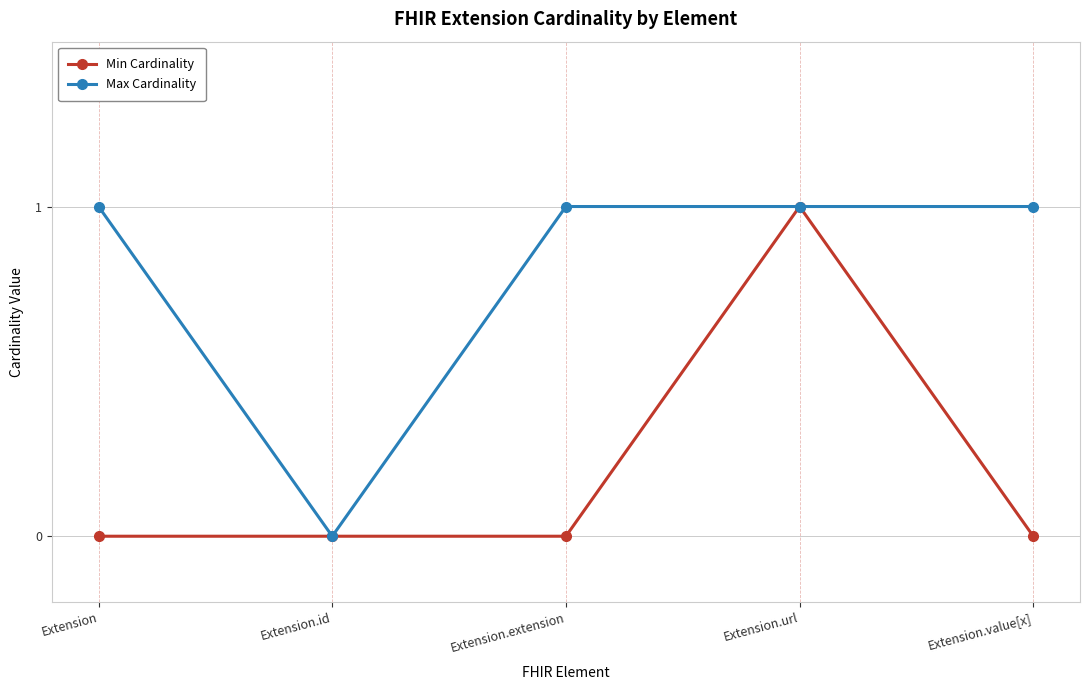

Is the value of Min Cardinality at Extension.extension greater than the value of Max Cardinality at Extension?

No